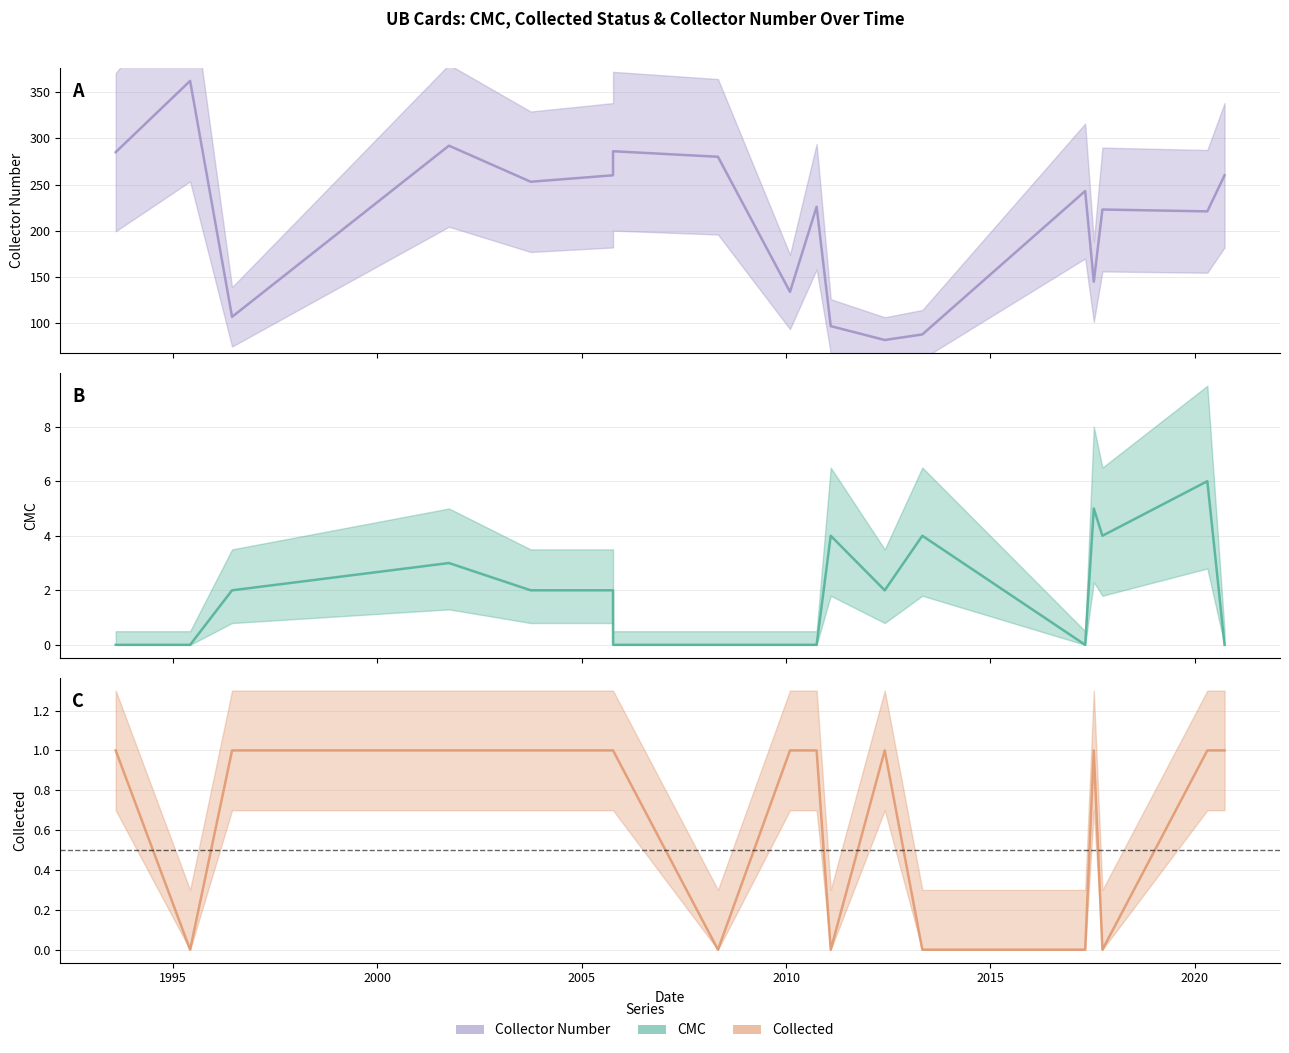

Reading left to right, what are all the values shown in this chart?

cmc: 0	0	2	3	2	2	0	0	0	0	4	2	4	0	5	4	6	0
collected: 1	0	1	1	1	1	1	0	1	1	0	1	0	0	1	0	1	1
collector_number: 285	362	107	292	253	260	286	280	134	226	97	82	88	243	145	223	221	260